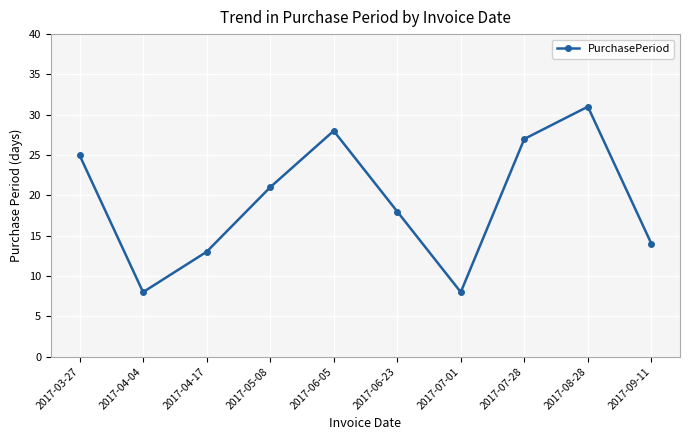

The chart shows a value of 13 at 2017-04-17. True or false?

True